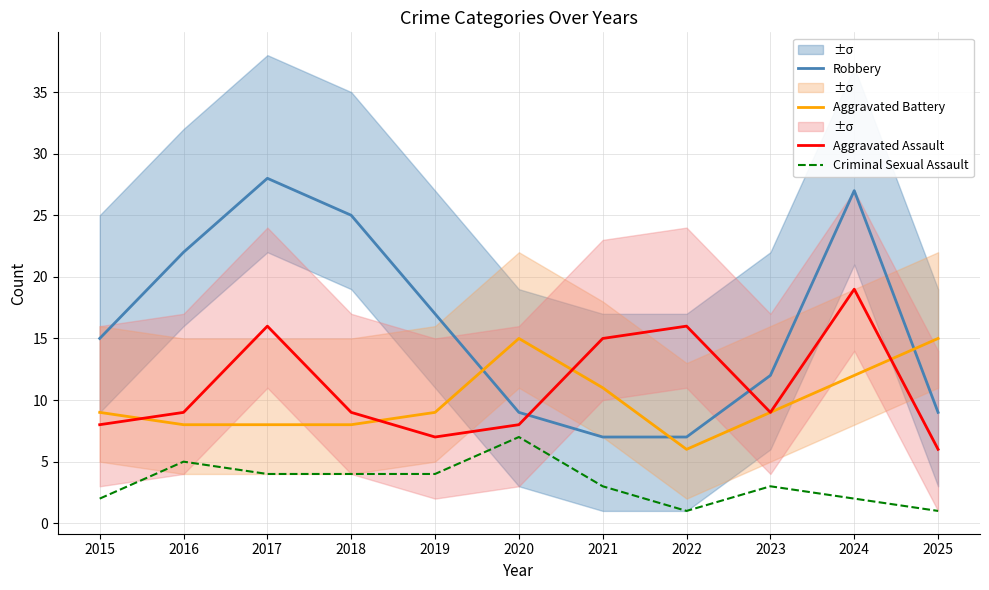

What is the average value of the Aggravated Battery series?

10